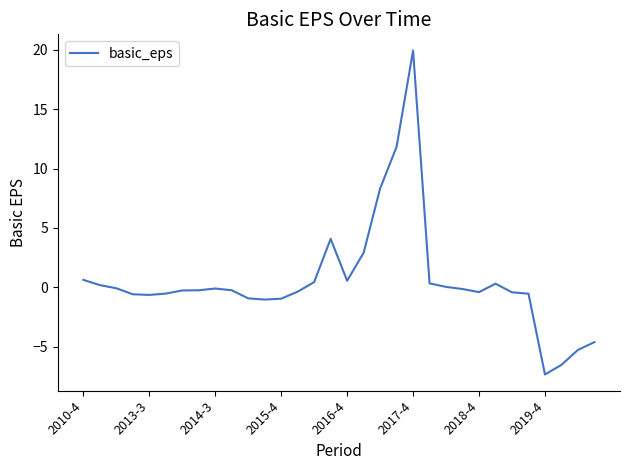

What is the difference between the maximum and minimum values?

27.3